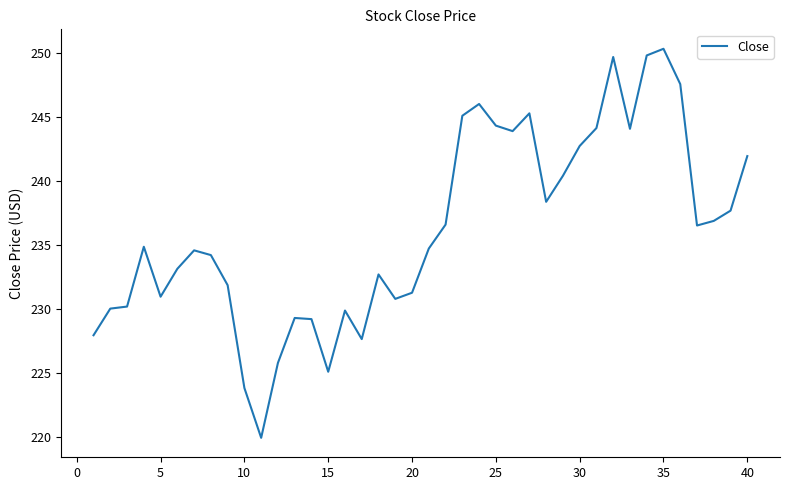

Count the number of values greater than 234.

23